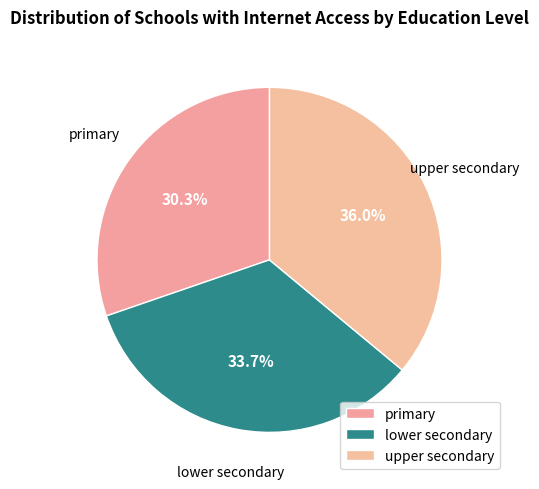

How many segments does this pie chart have?

3